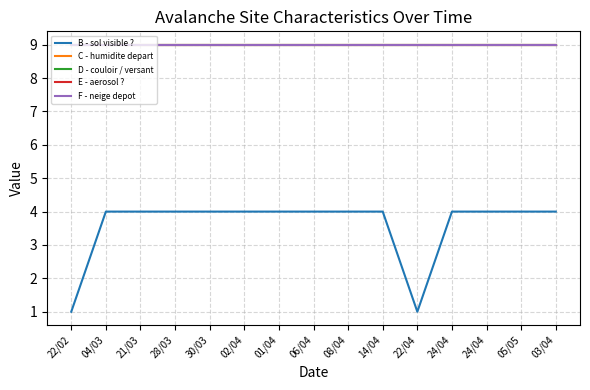

Does the chart have visible grid lines?

Yes